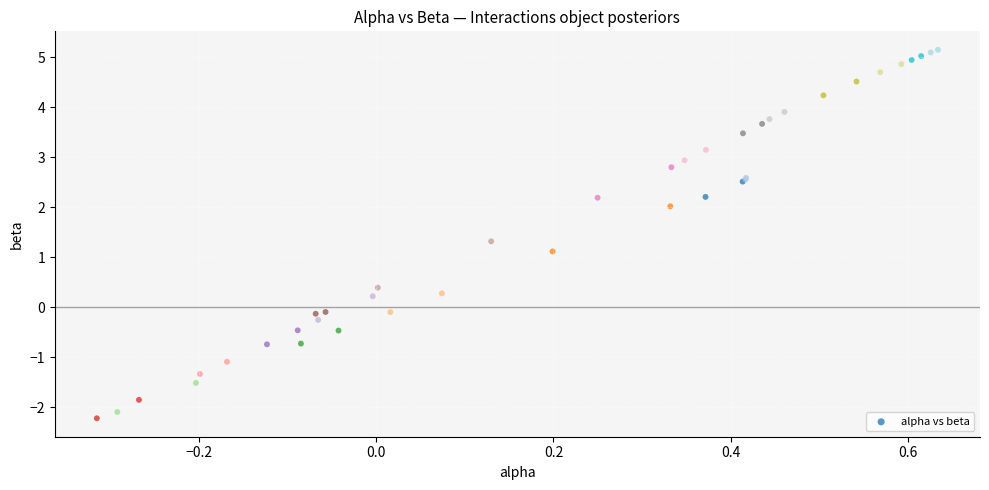

What Y value in the scatter plot is closest to 1?

1.1